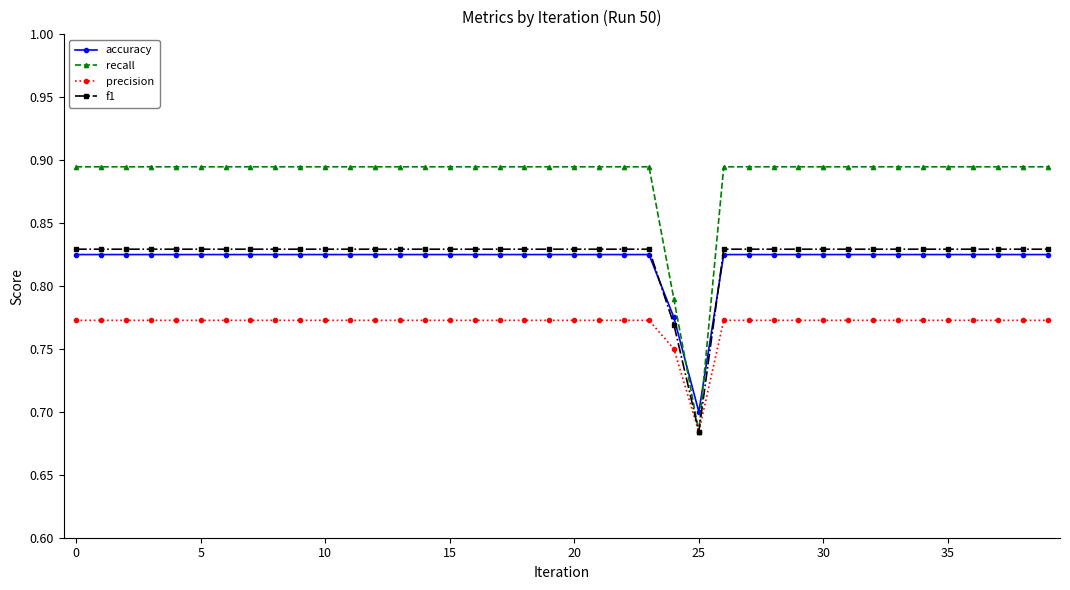

Which series has the largest range (max minus min)?

recall